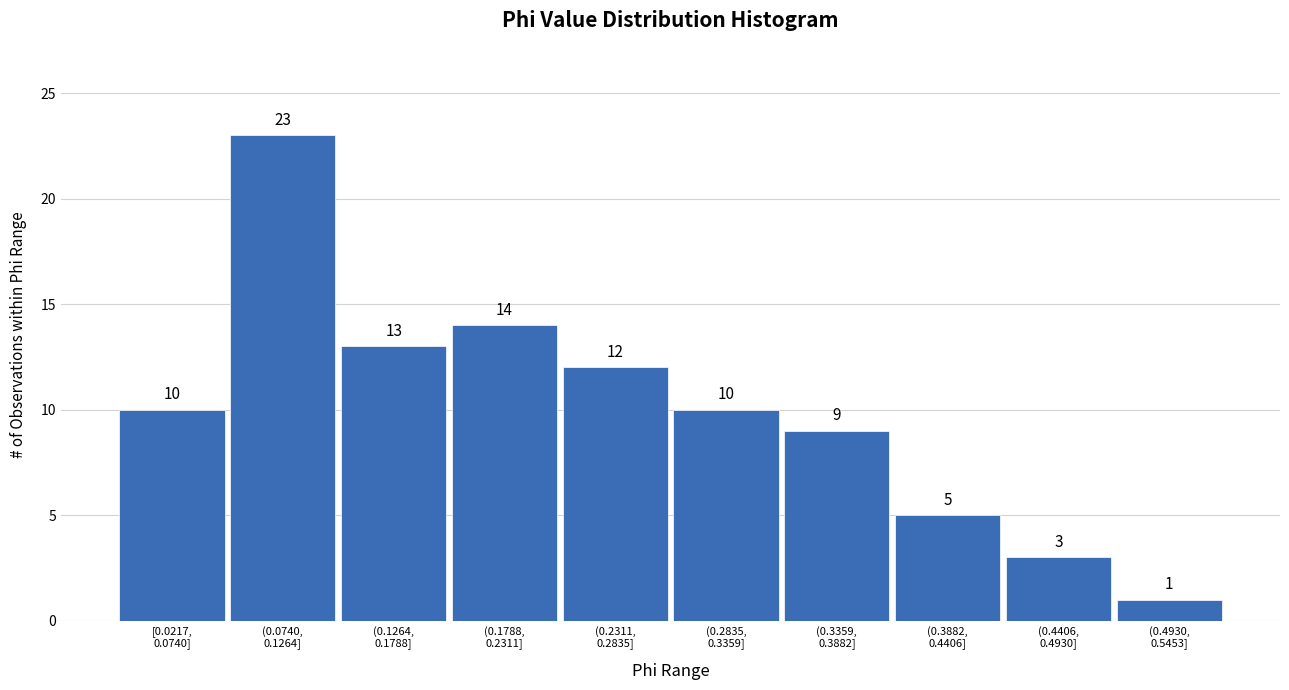

Reading left to right, list all the values displayed in this chart.

10	23	13	14	12	10	9	5	3	1